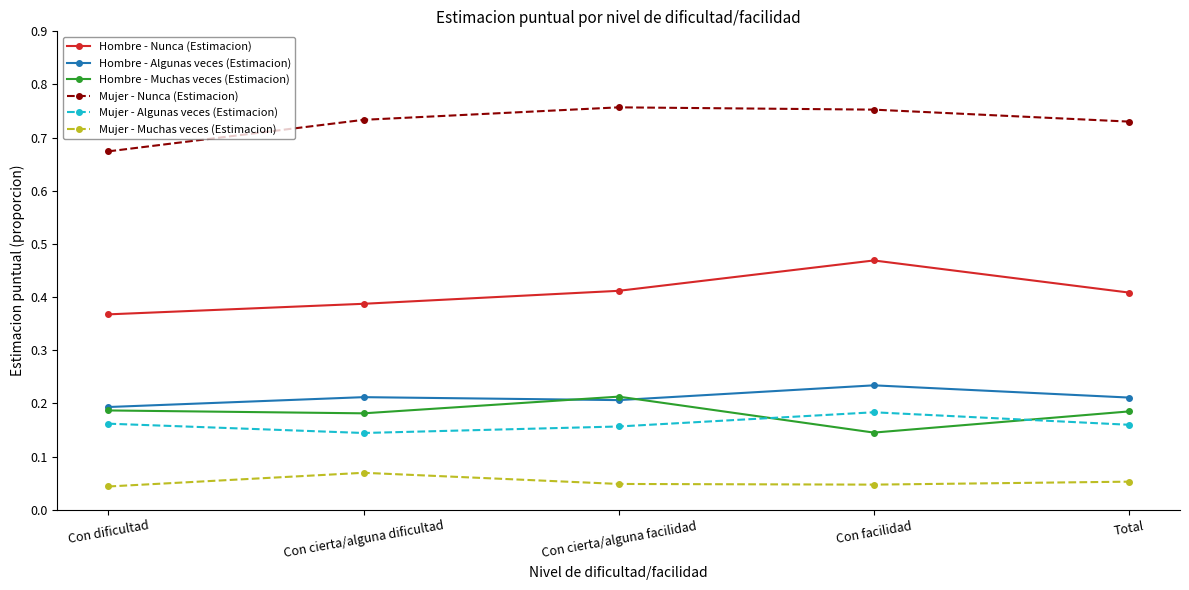

Which series has the largest total across all categories?

Mujer - Nunca (Estimacion)